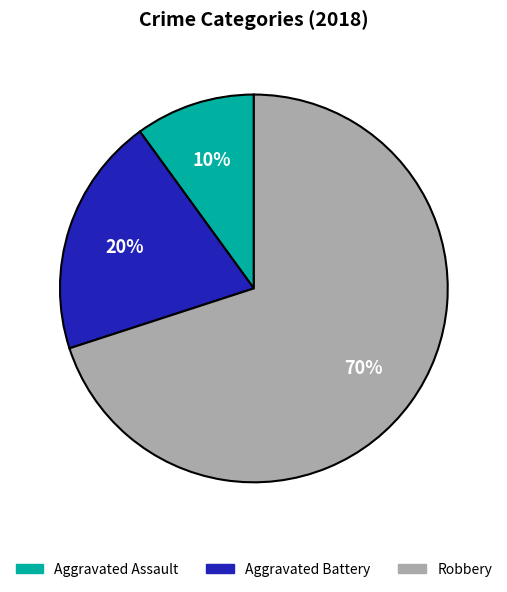

How many slices are in this pie chart?

3